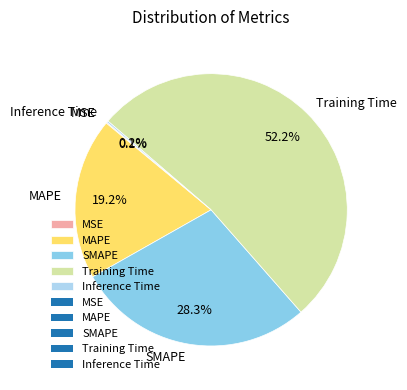

What is the largest slice in the pie chart?

Training Time